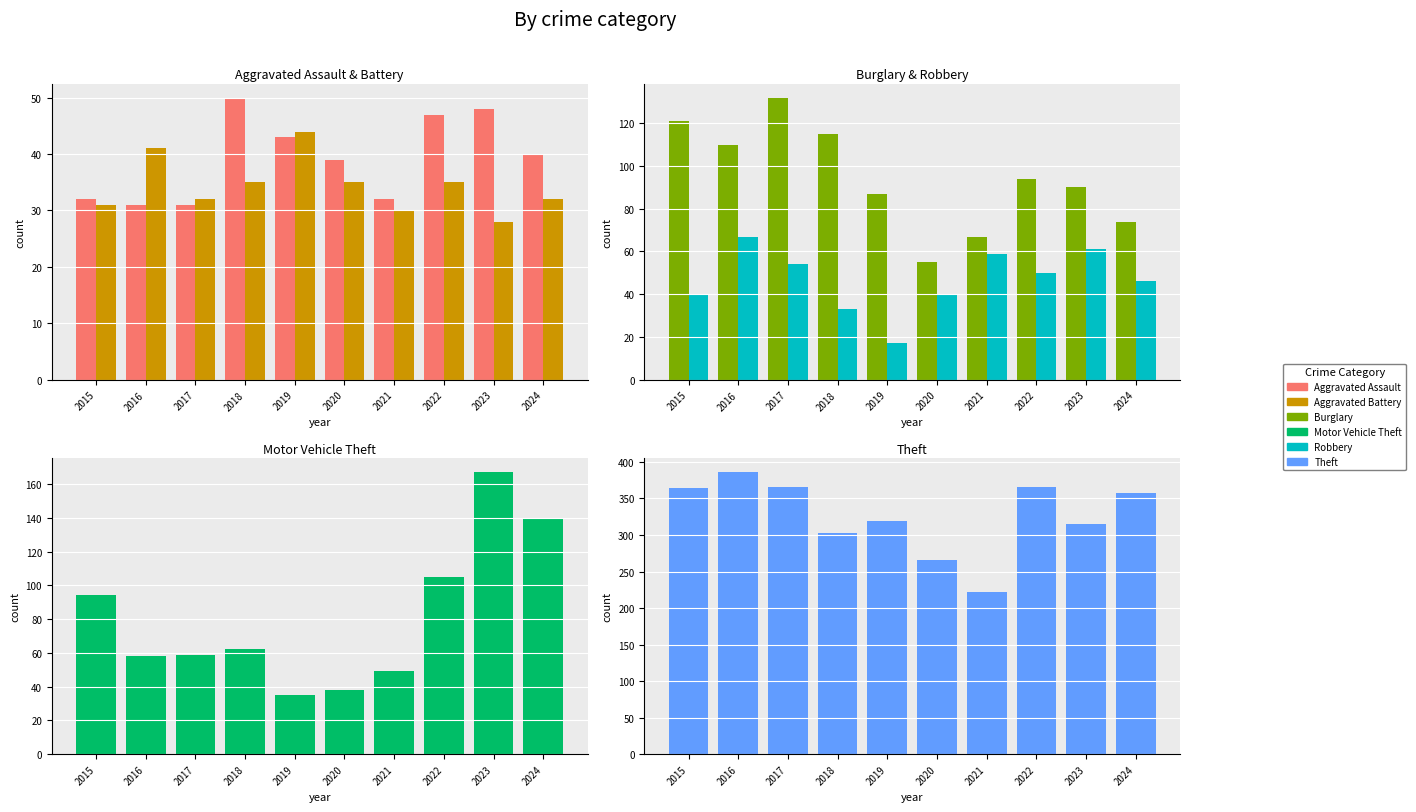

The Aggravated Assault series shows 55 at 2021. True or false?

False